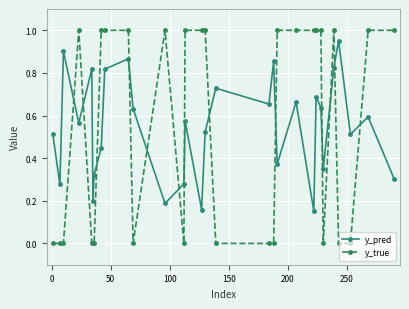

Which series has the largest range (max minus min)?

y_true